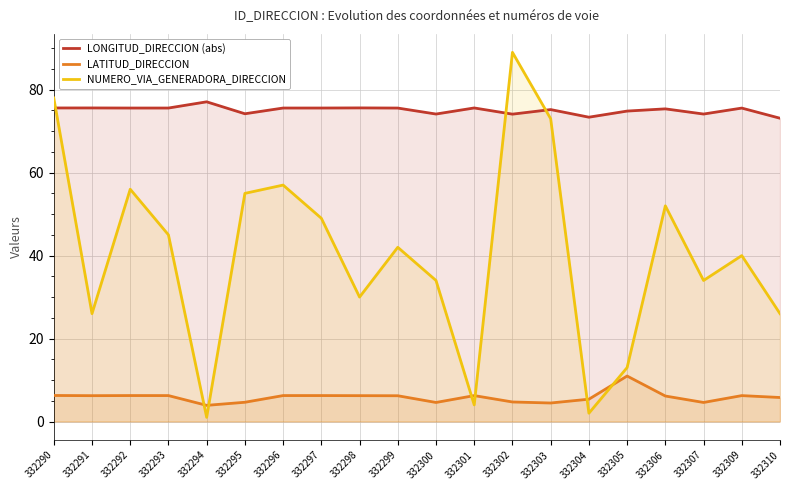

What is the average value of the LONGITUD_DIRECCION (abs) series?

75.1